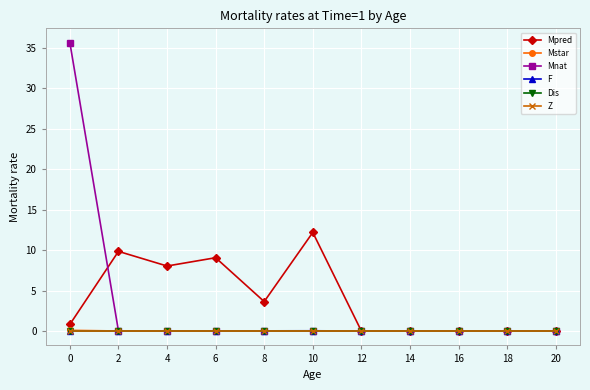

At how many categories does at least one series exceed 3?

6